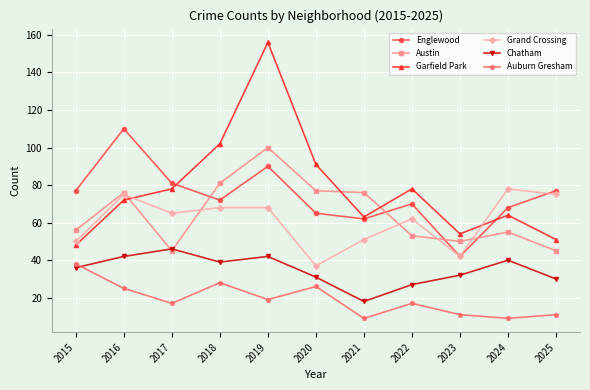

Between 2022 and 2023, which series saw the biggest shift?

Englewood